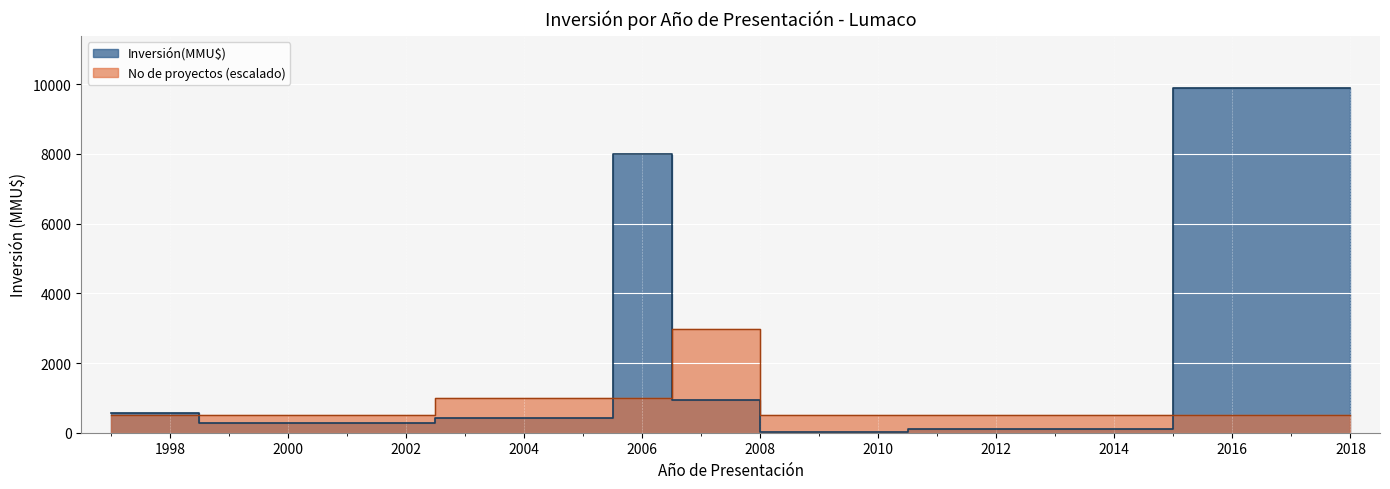

The value at 2018 is 6011. True or false?

False